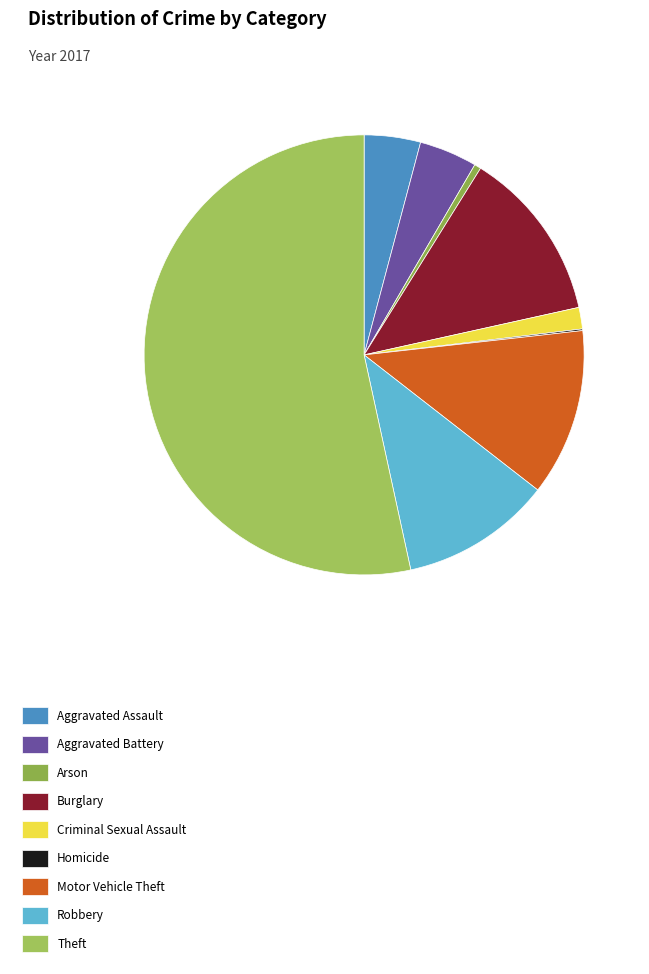

Count the number of slices in the pie.

9